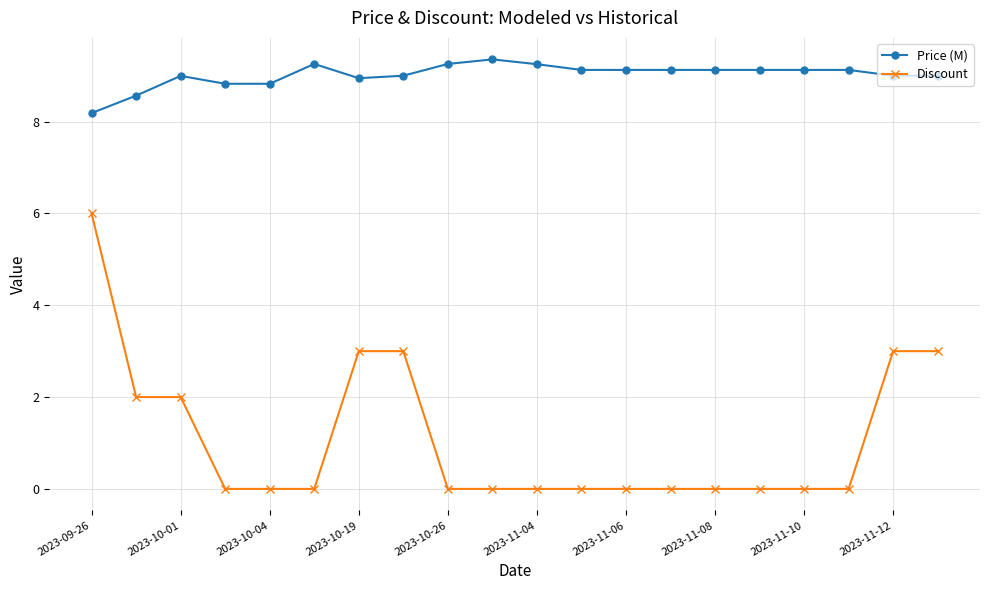

Which series has the largest total across all categories?

Price (M)